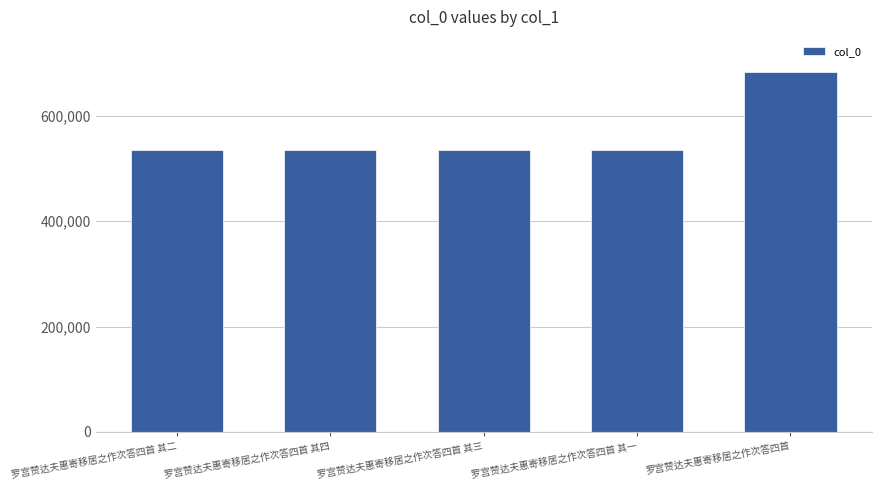

Is it true that the value at 罗宫赞达夫惠寄移居之作次答四首 其二 is 534948?

True